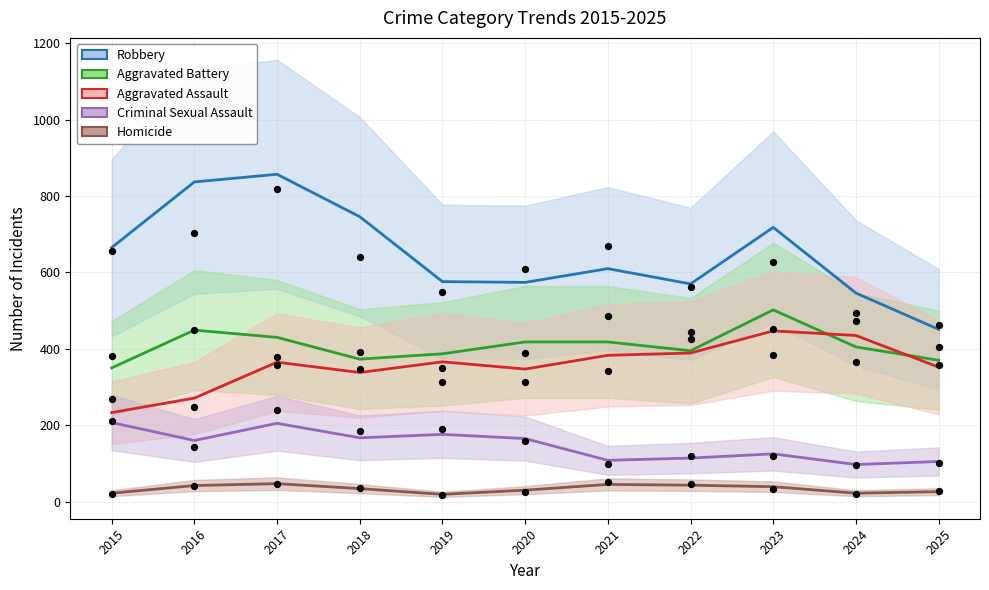

What are all the series names shown in the legend?

Aggravated Assault, Aggravated Battery, Criminal Sexual Assault, Homicide, Robbery